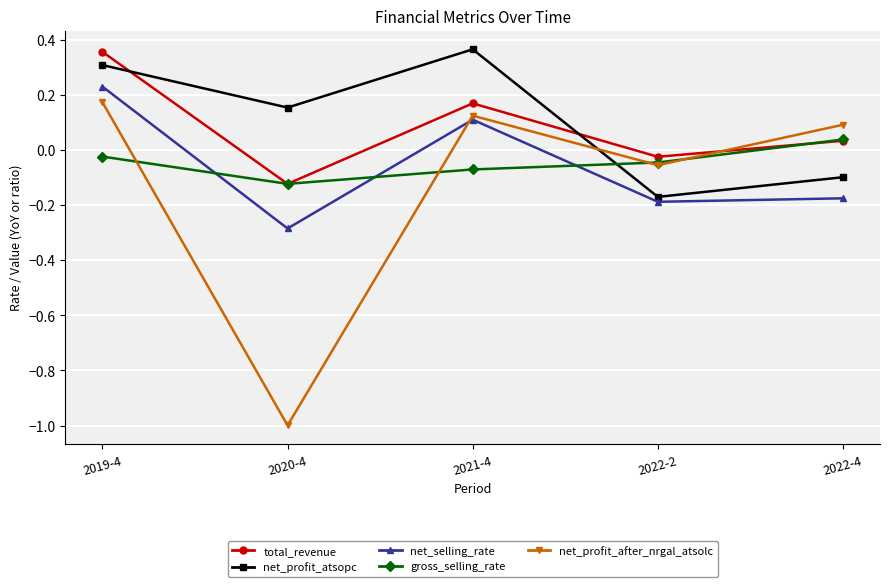

What are all the series names shown in the legend?

total_revenue, net_profit_atsopc, net_selling_rate, gross_selling_rate, net_profit_after_nrgal_atsolc